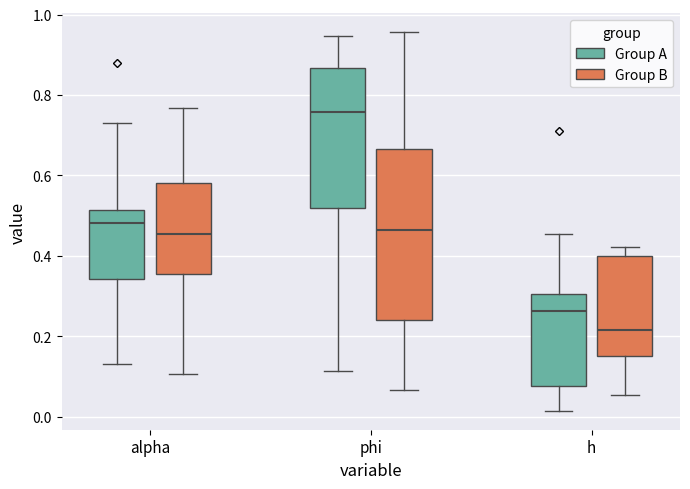

Where does the lower whisker of the box for h (Group A) end on the y-axis? The values are not printed on the chart, so give them approximately, as read against the axis.

0.02